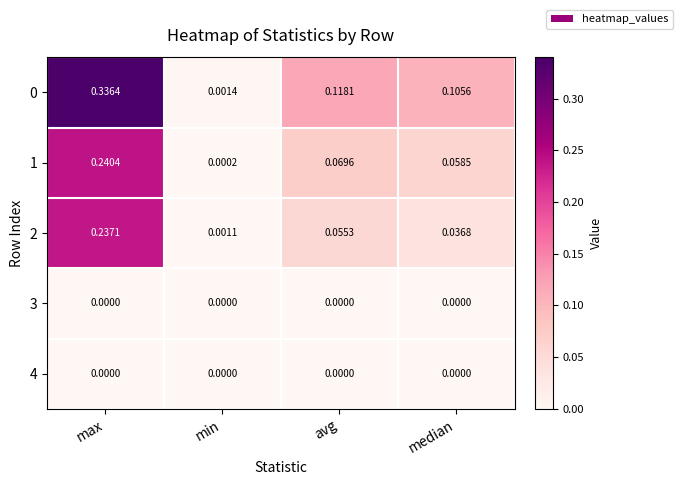

Is the value of 0 at max greater than the value of 2 at max?

Yes